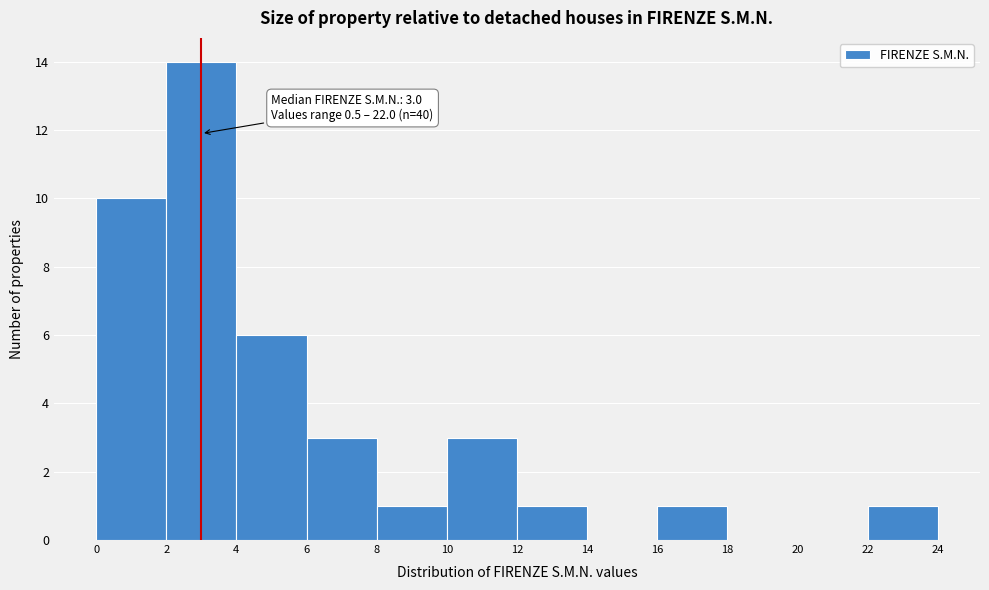

Over which range of the x-axis is the bar tallest?

2 to 4